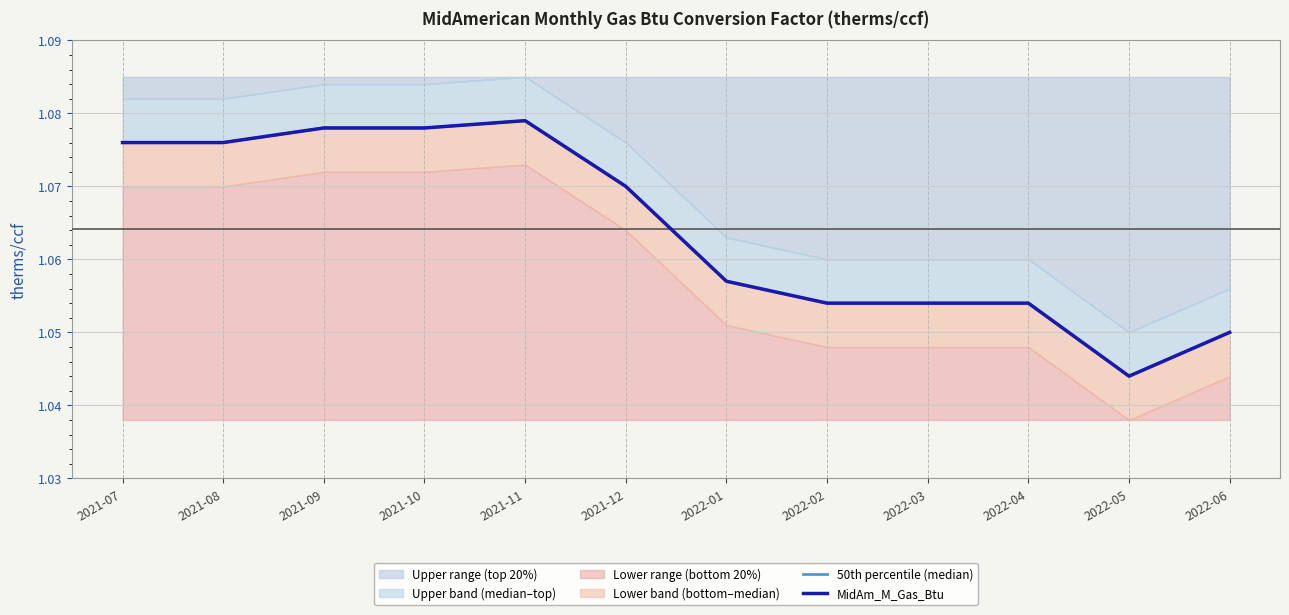

Reading left to right, what are all the values shown in this chart?

50th percentile (median): 1.1	1.1	1.1	1.1	1.1	1.1	1.1	1.1	1.1	1.1	1.0	1.1
MidAm_M_Gas_Btu: 1.1	1.1	1.1	1.1	1.1	1.1	1.1	1.1	1.1	1.1	1.0	1.1